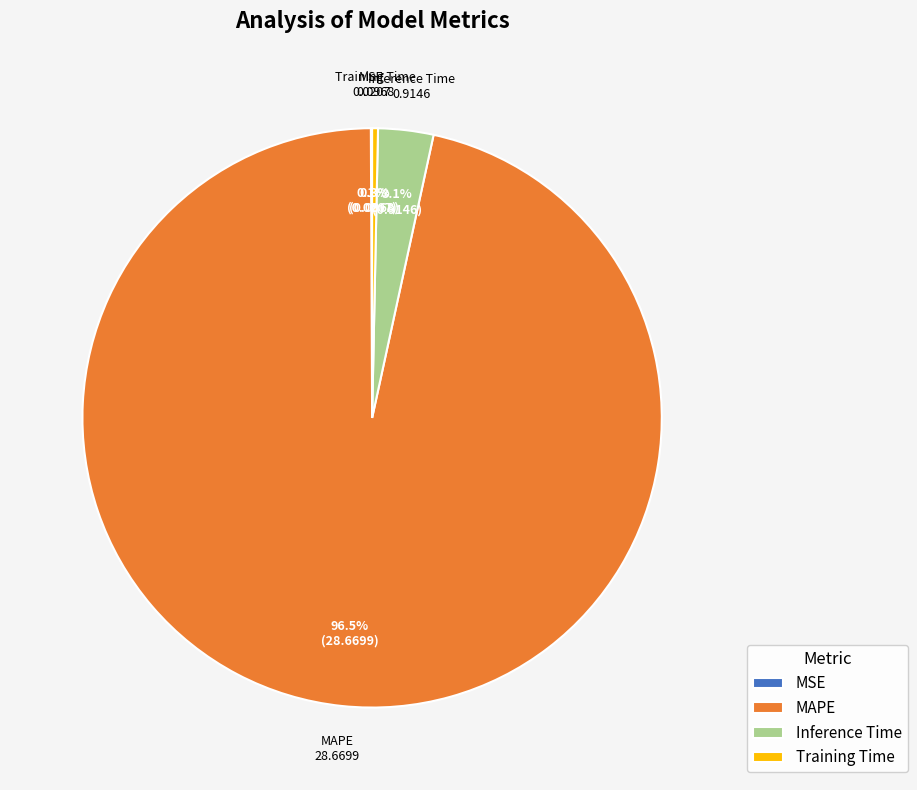

Which category has the biggest portion of the pie?

MAPE